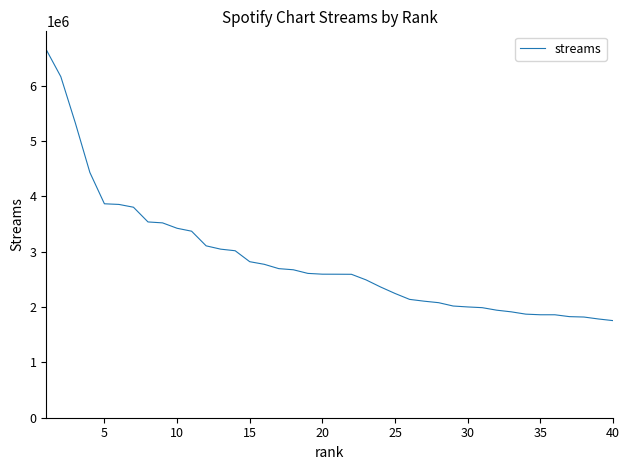

What is the greatest value displayed?

6651404